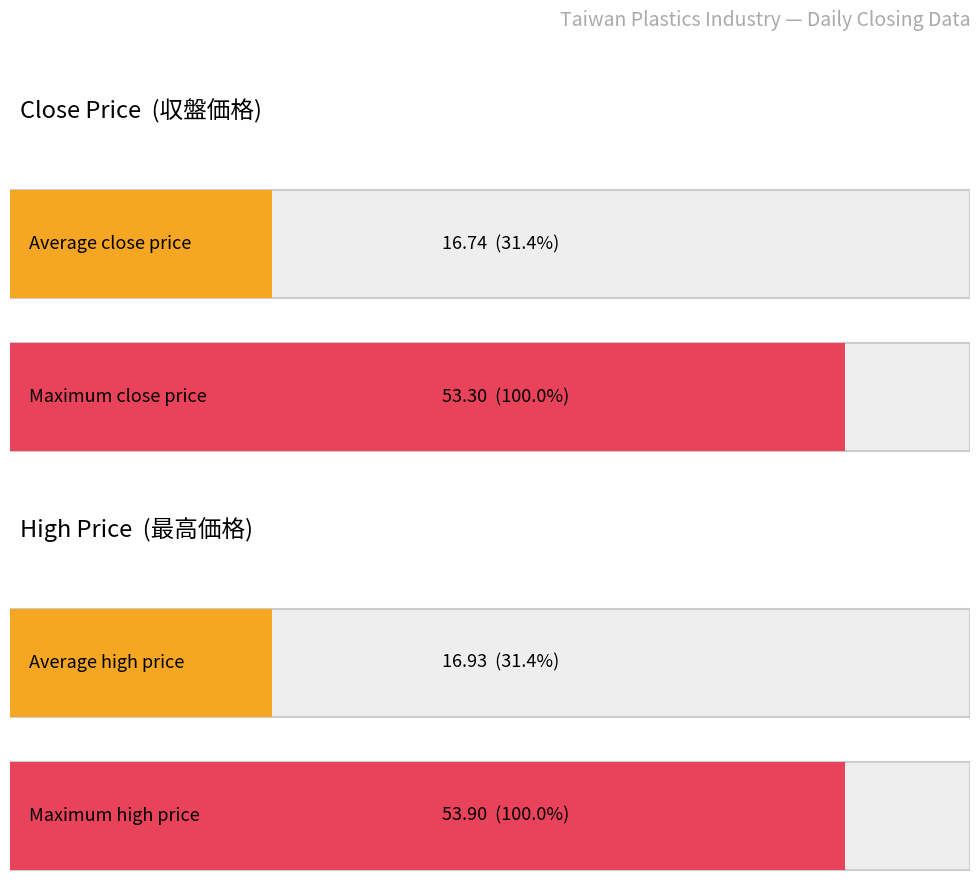

How many distinct data groups are displayed?

2